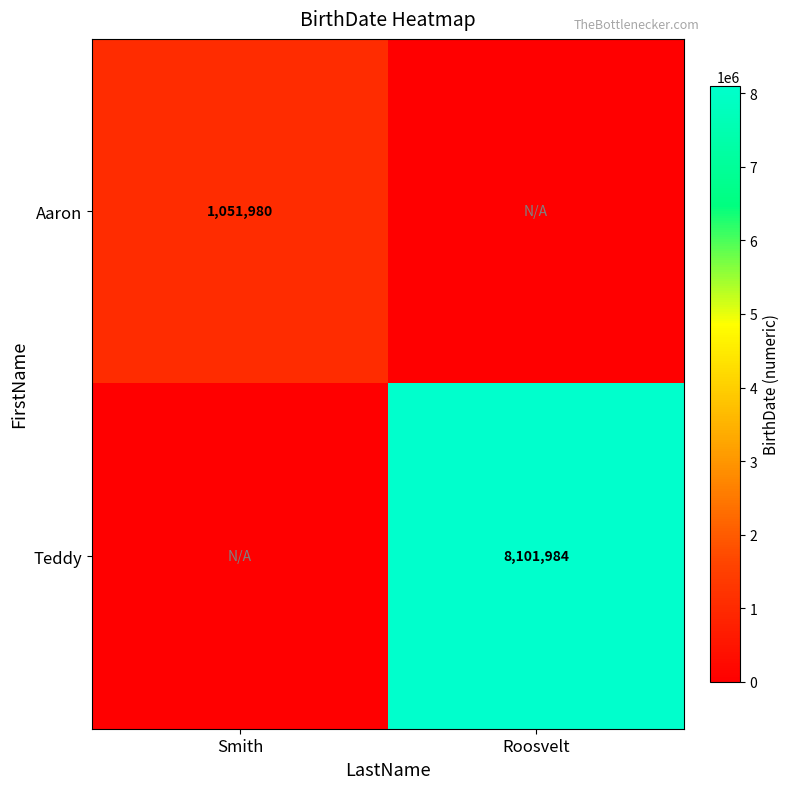

What is the spread (max minus min) of values at Smith?

1051980